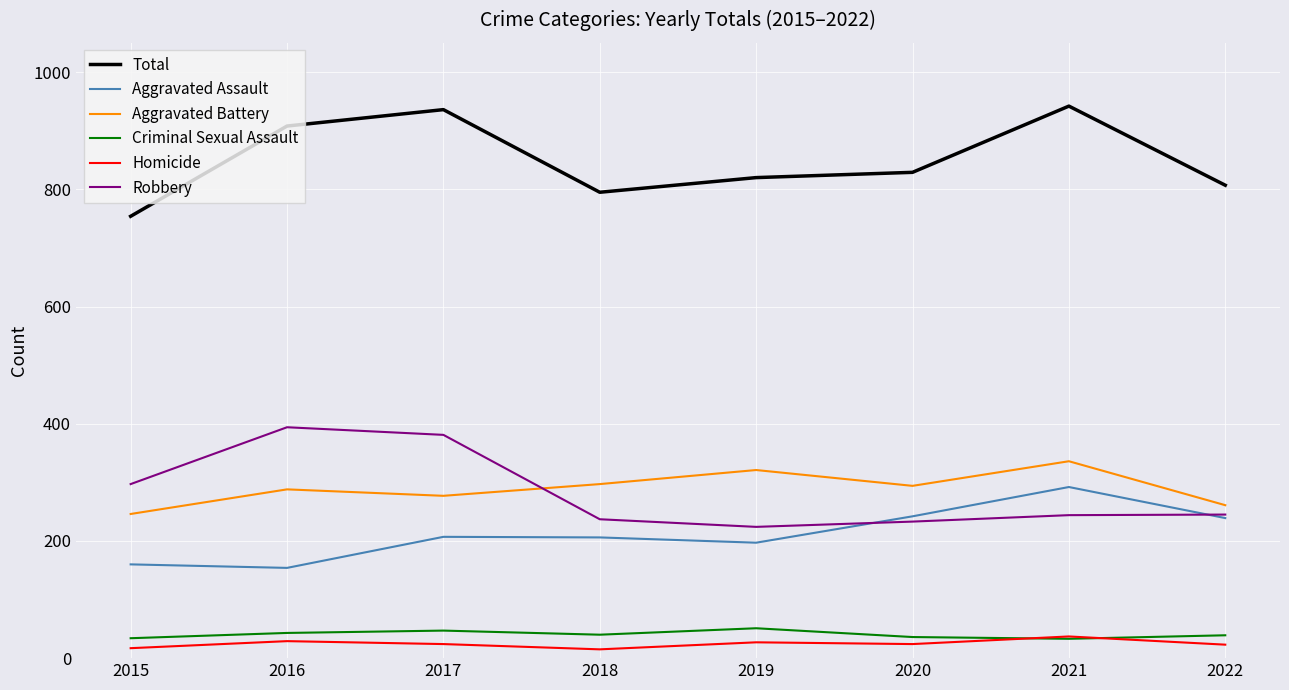

Is it true that Aggravated Battery equals 71 at 2018?

False